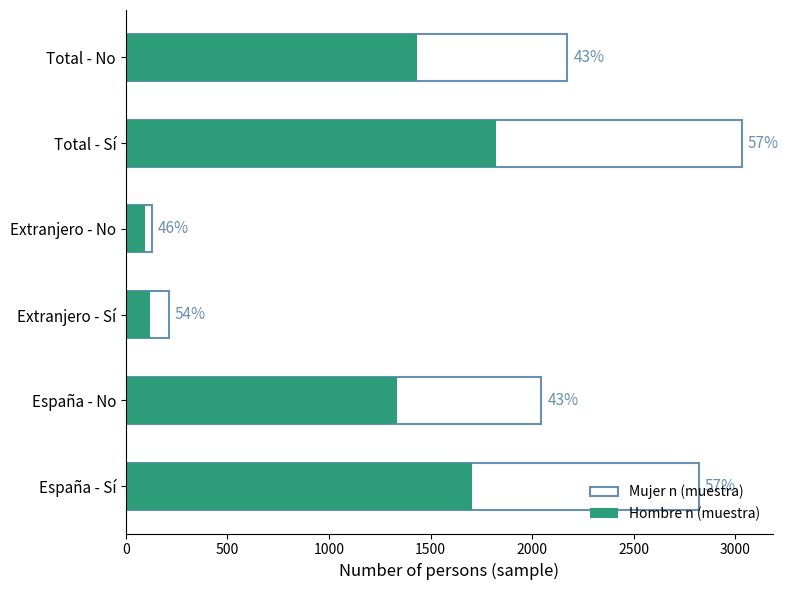

How many bars are there in each group?

2